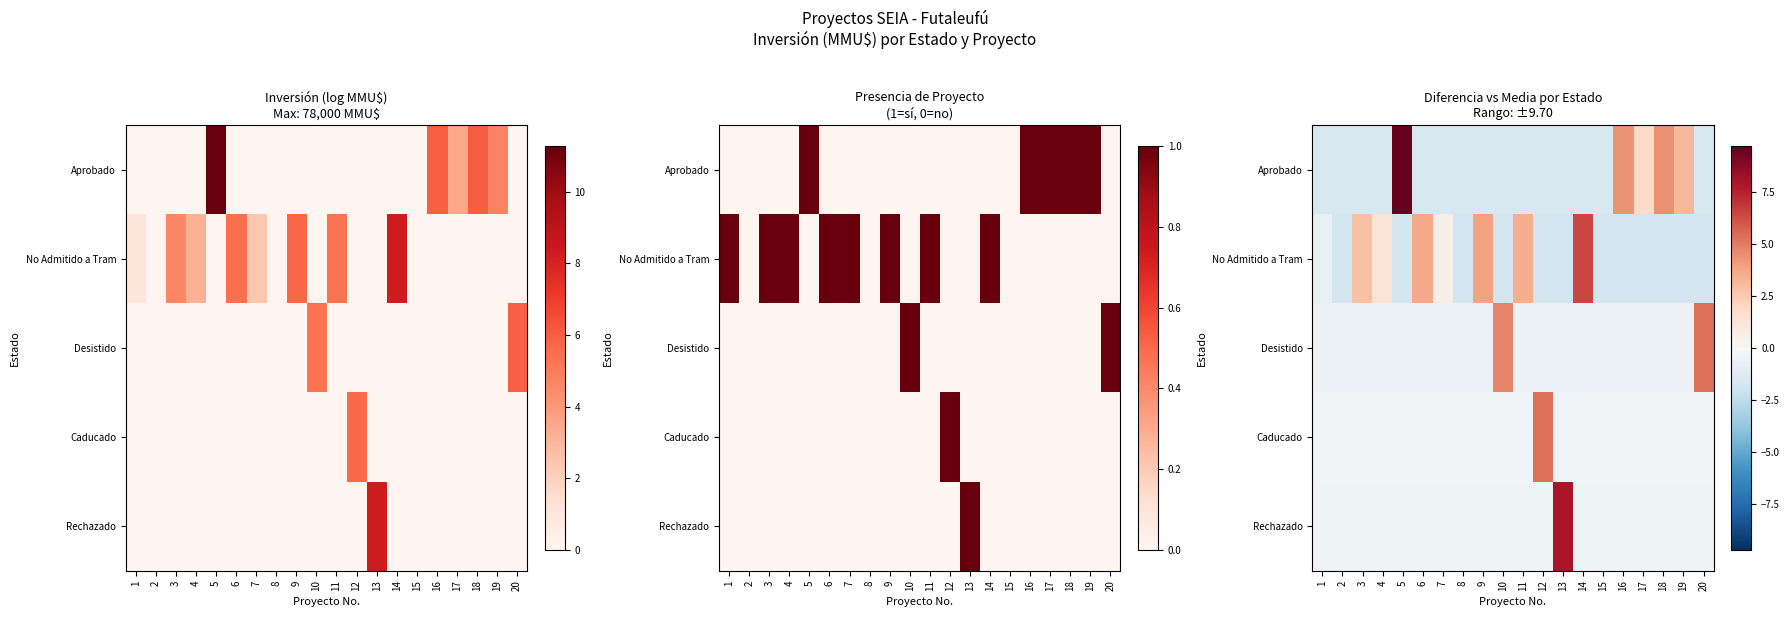

Where does the Aprobado series first go above -1?

5